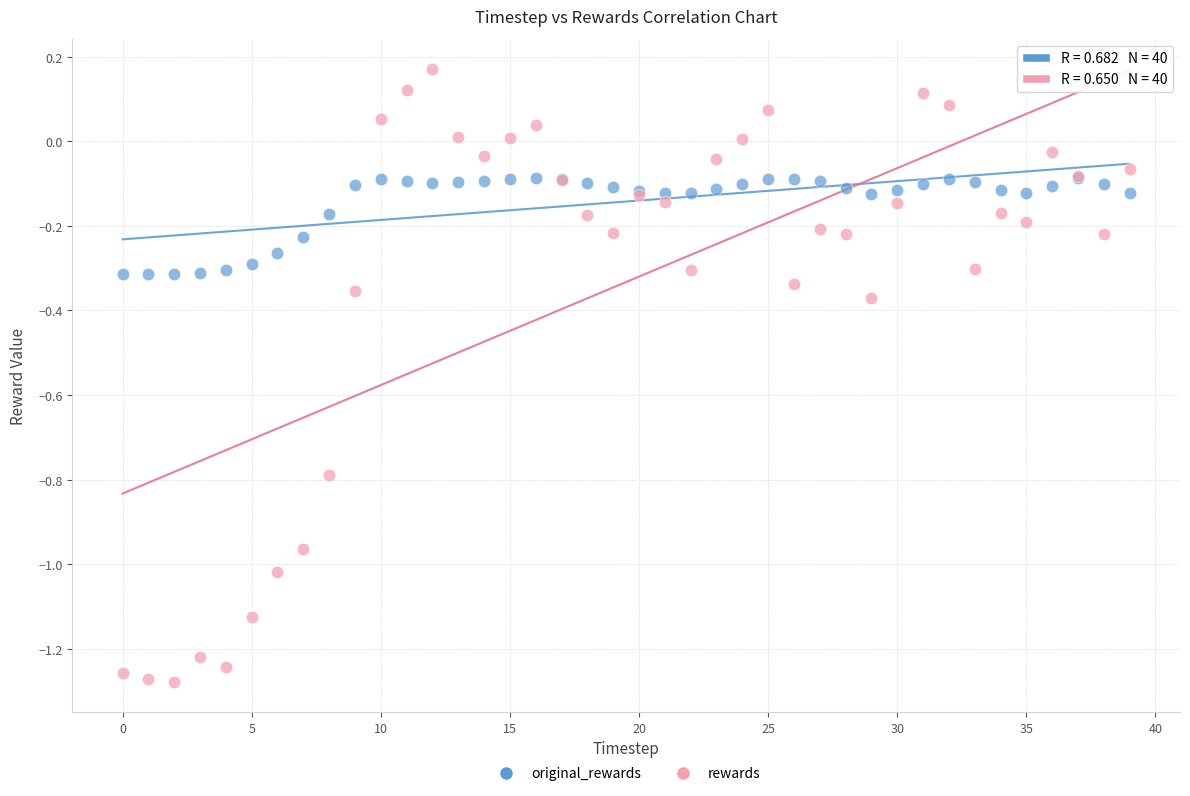

What are all the series names shown in the legend?

original_rewards, rewards